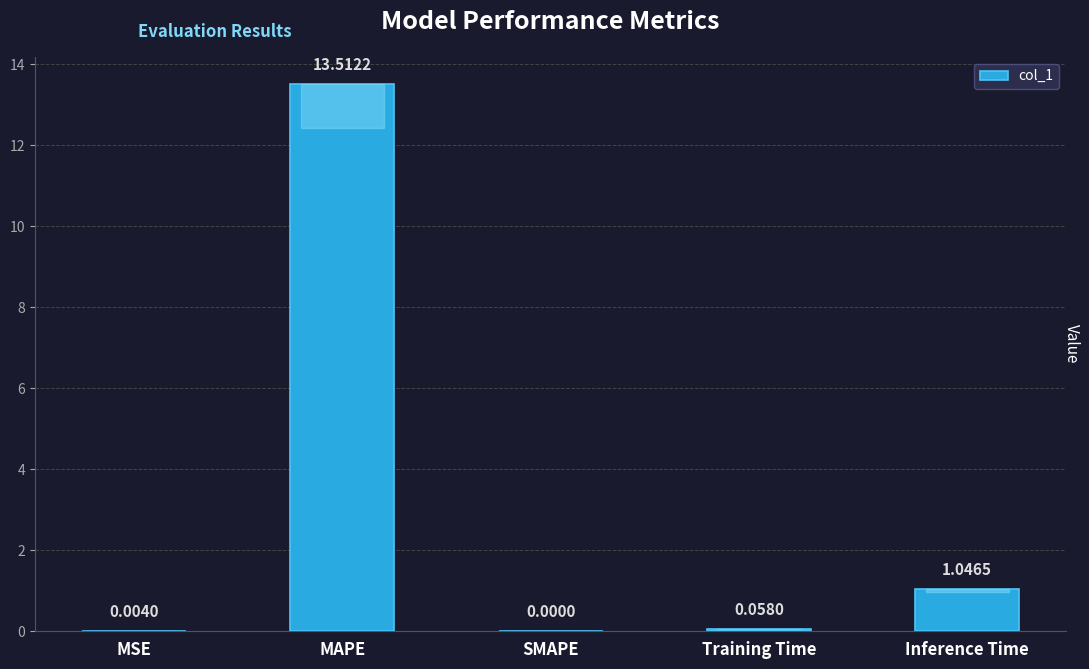

At which label is the value closest to 6?

Inference Time